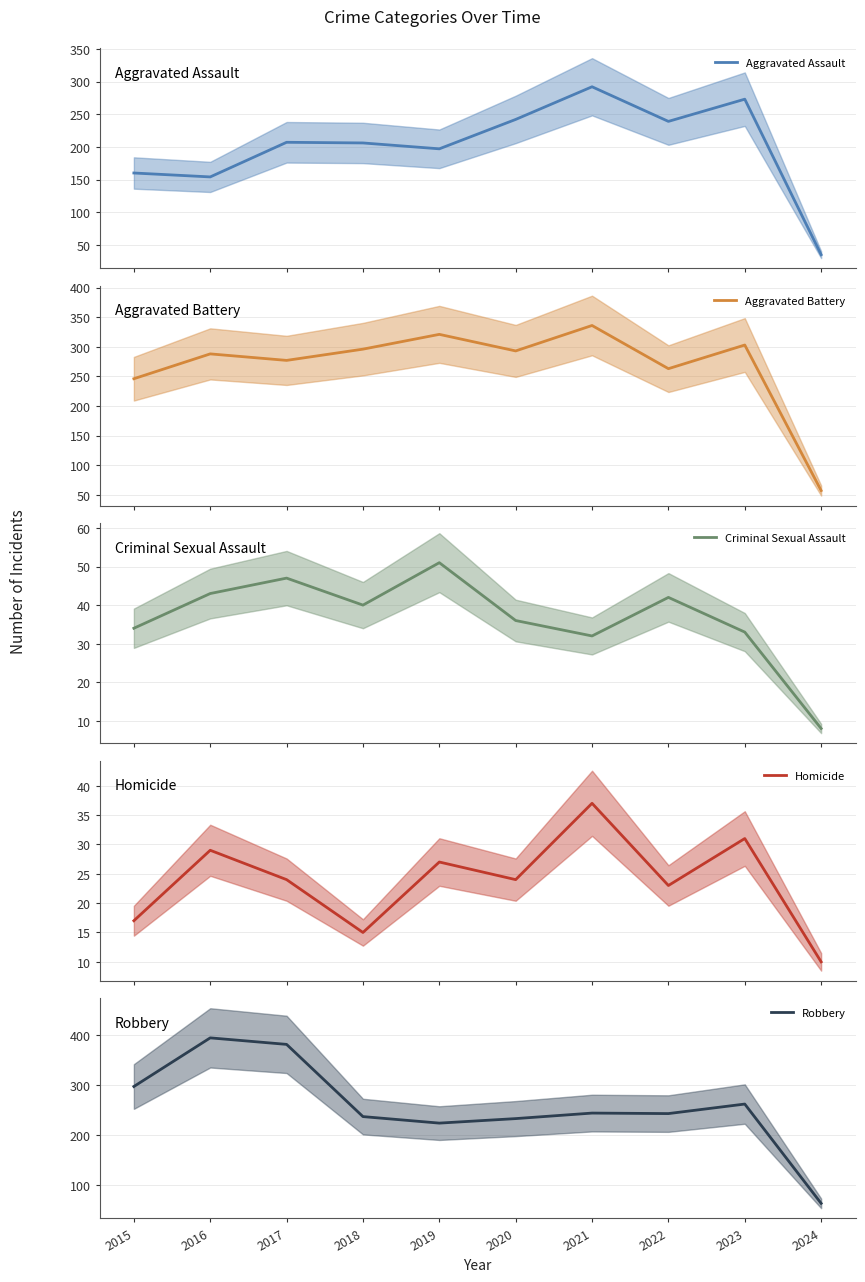

True or false: Aggravated Assault and Aggravated Battery intersect in this chart.

False